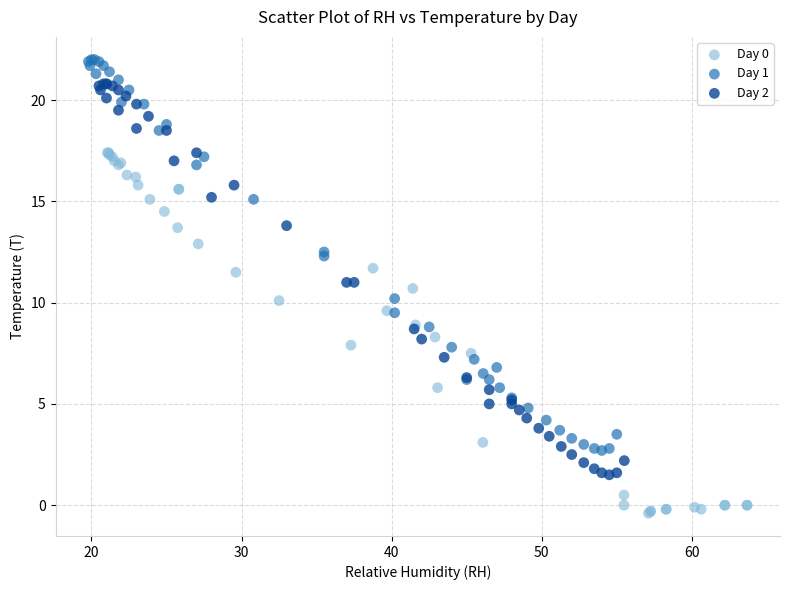

Which series contains the lowest Y value?

Day 0